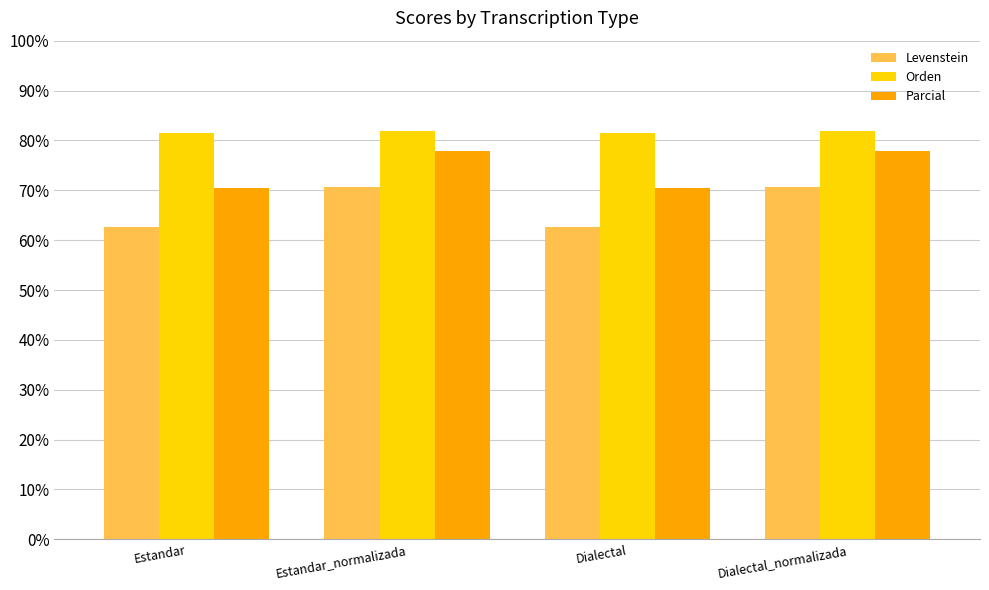

What is the approximate value of Parcial at Estandar_normalizada?

77.8